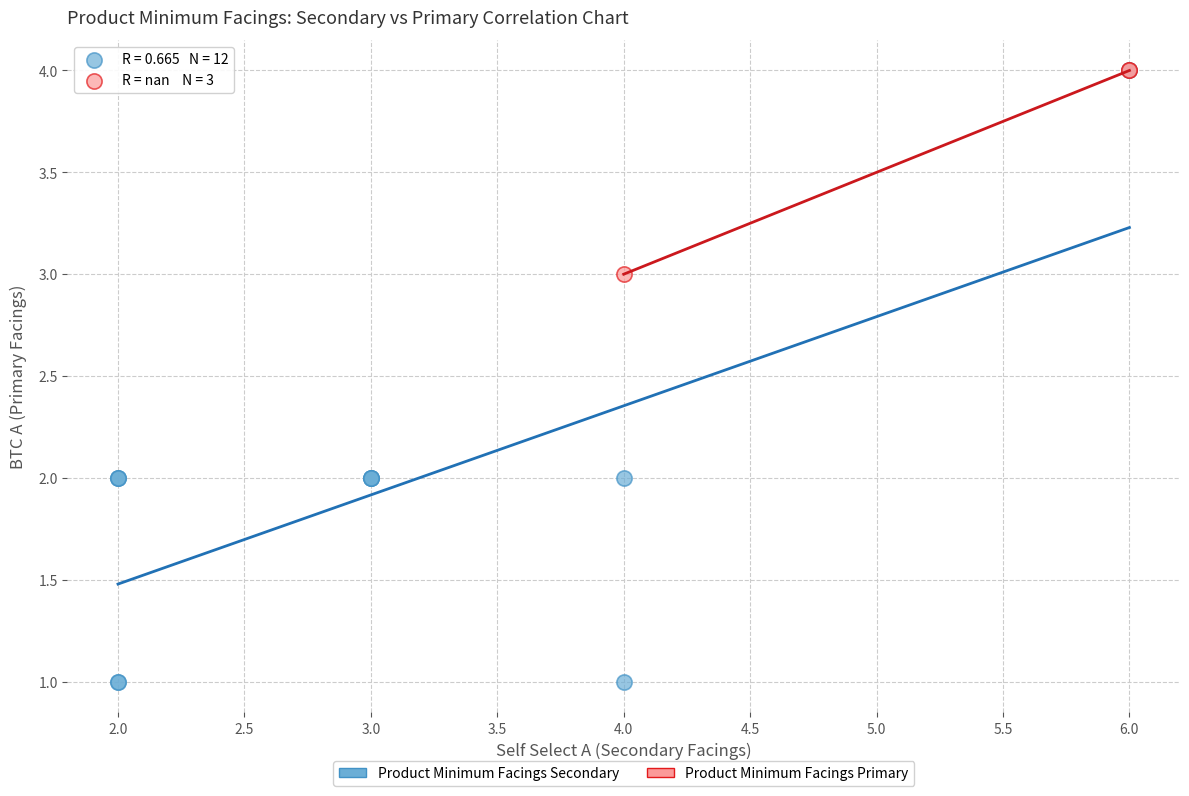

Which series reaches the minimum Y coordinate?

Product Minimum Facings Secondary